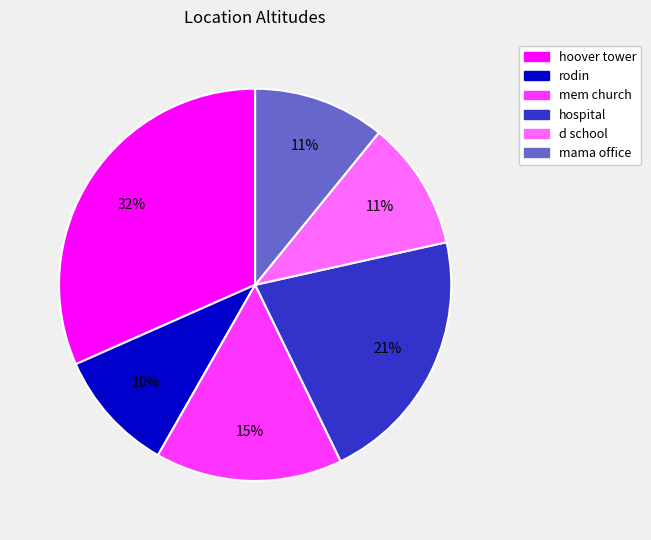

Which category has the biggest portion of the pie?

hoover tower